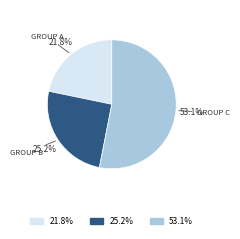

Does any single category account for the majority?

Yes